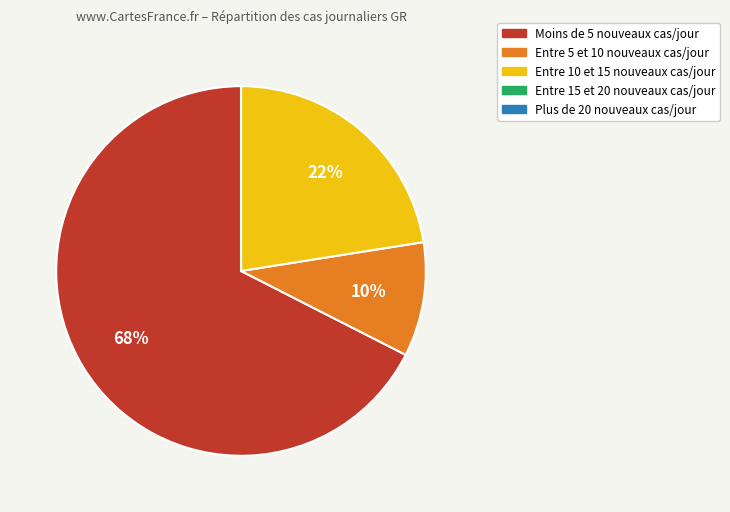

To the nearest percent, what is the average slice percentage?

20%